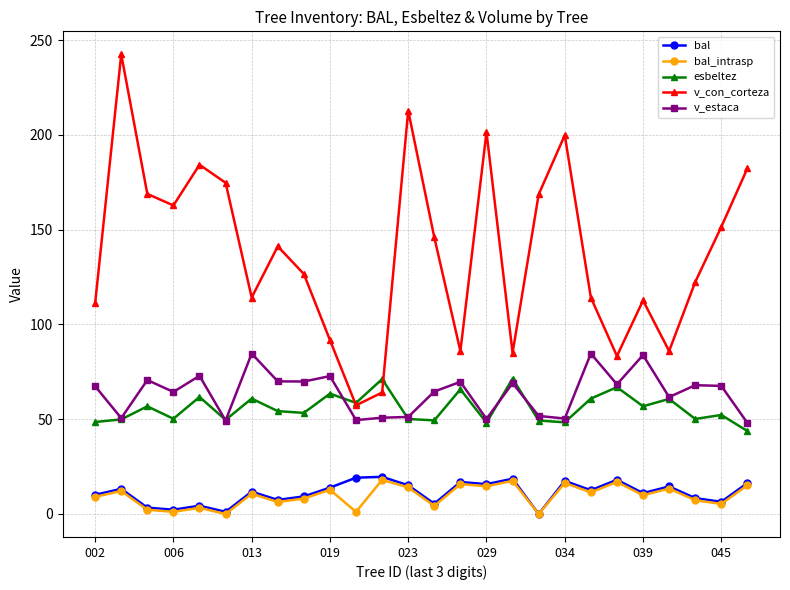

What is the difference between the second highest and second lowest values in the esbeltez series?

23.0